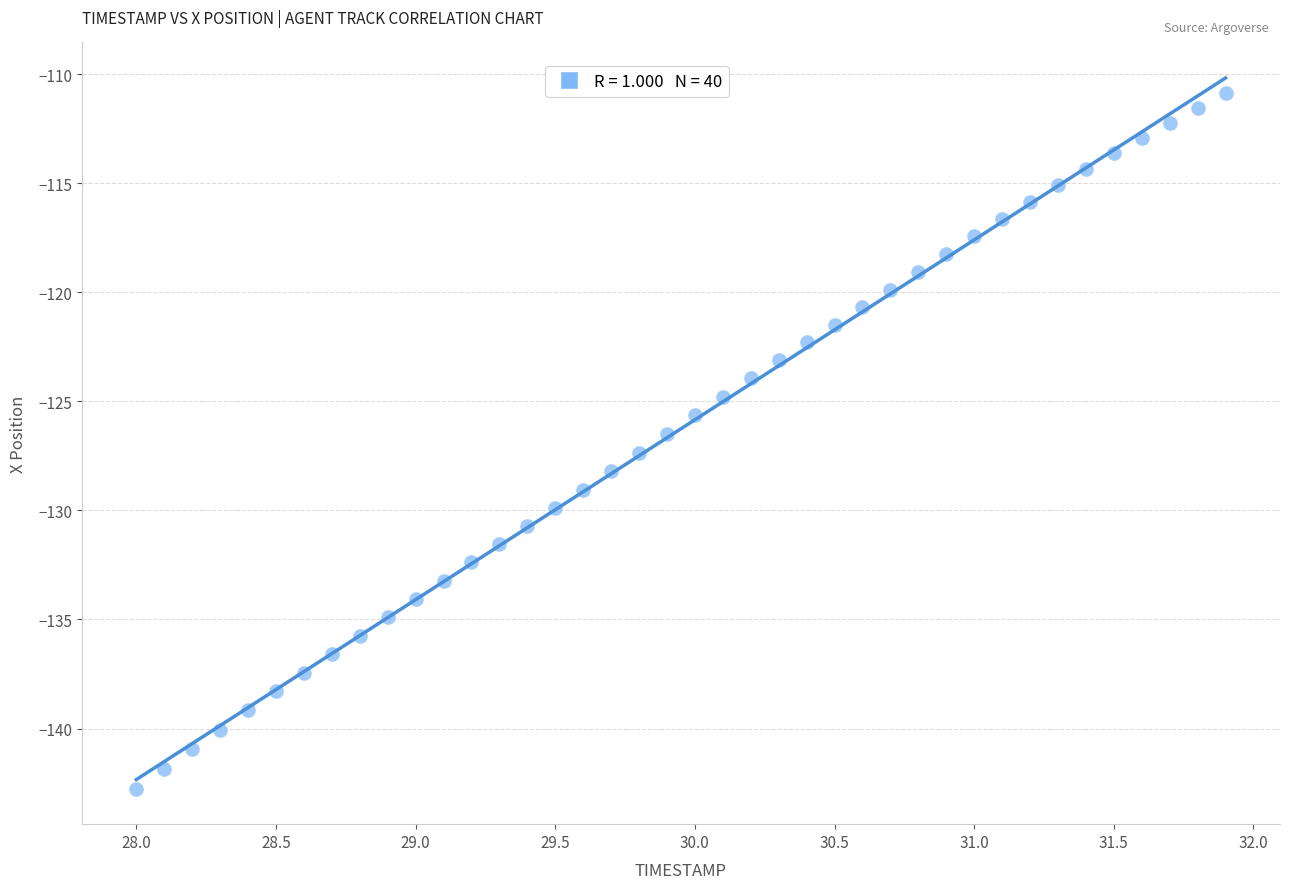

What is the range of X values (max minus min)?

3.9